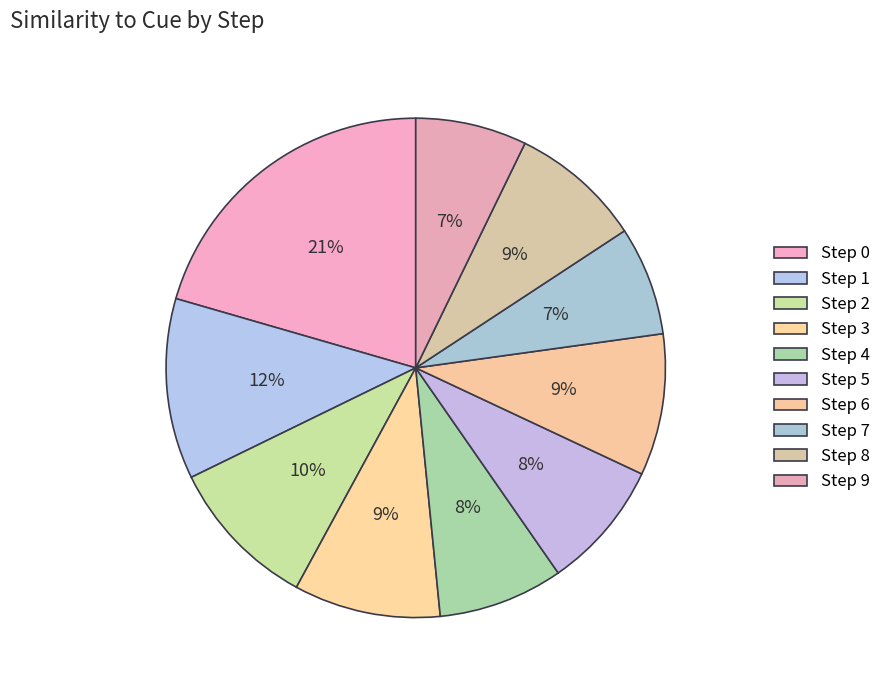

Count the number of slices in the pie.

10